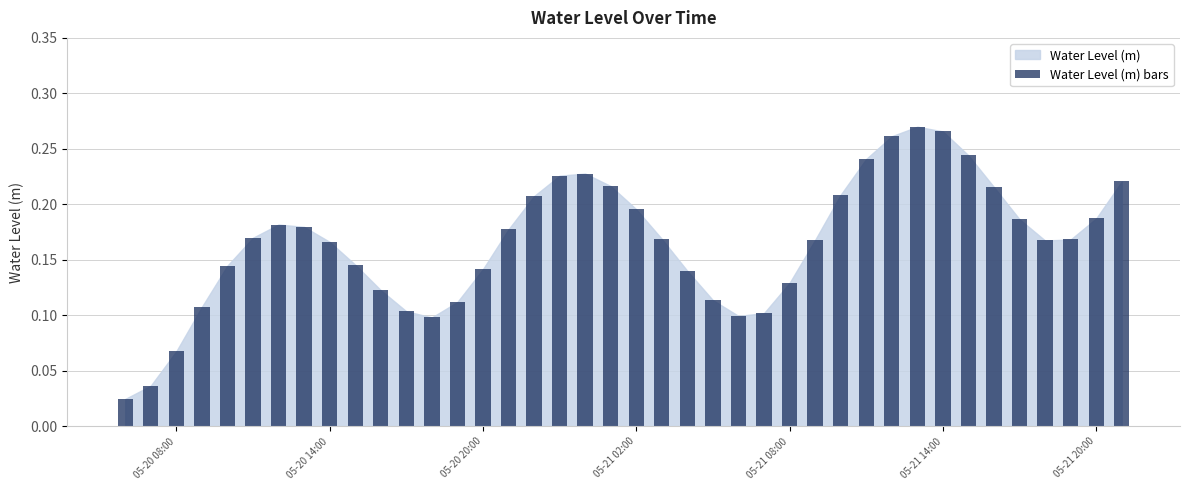

How many values are between 0 and 1?

40